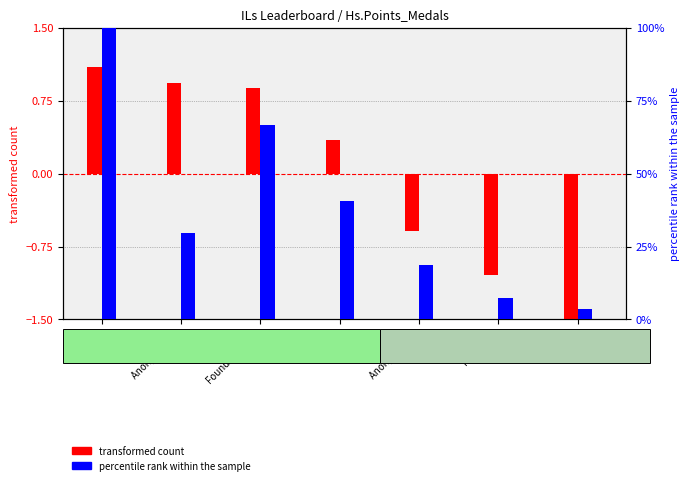

What is the label of the 3rd bar from the left?

FoundYourGun